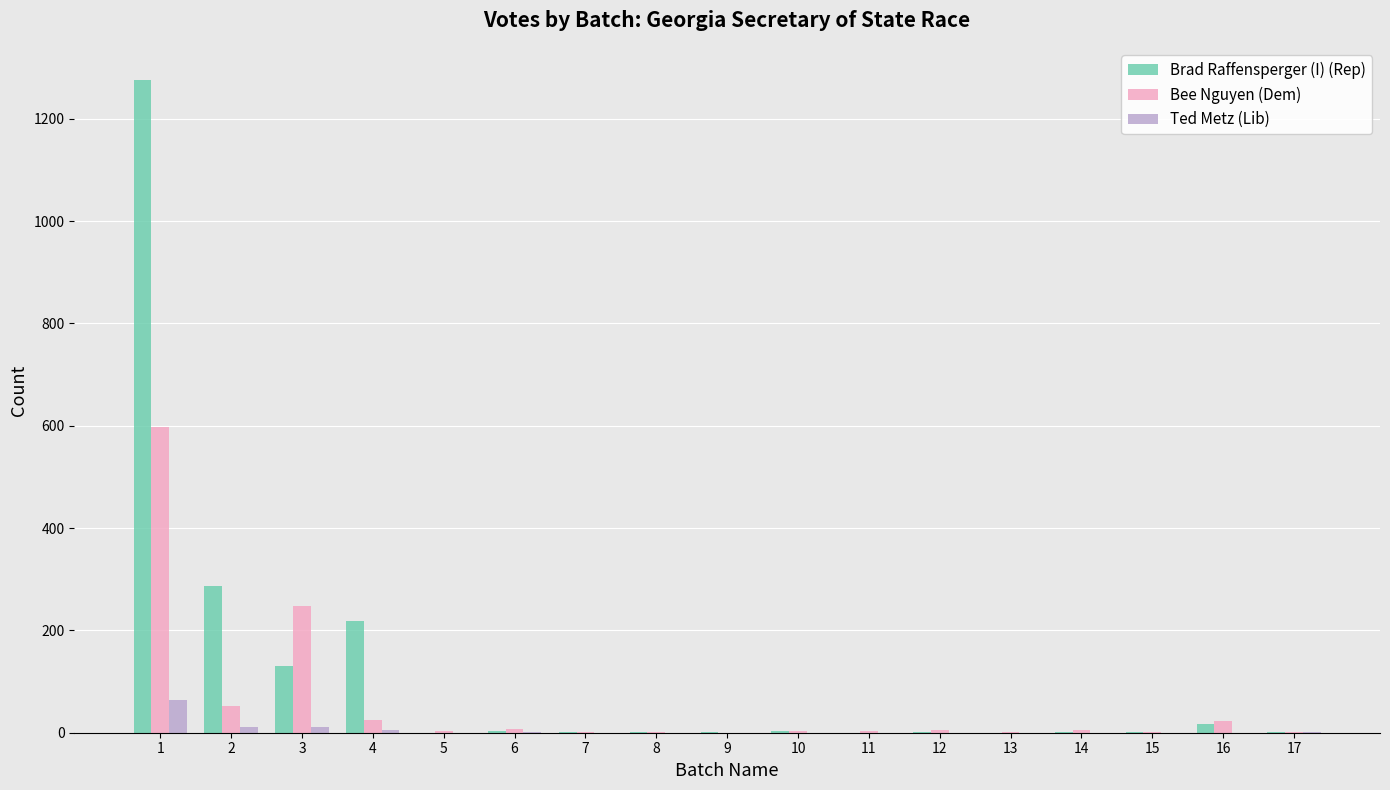

The value of Ted Metz (Lib) at 1 is 64. True or false?

True